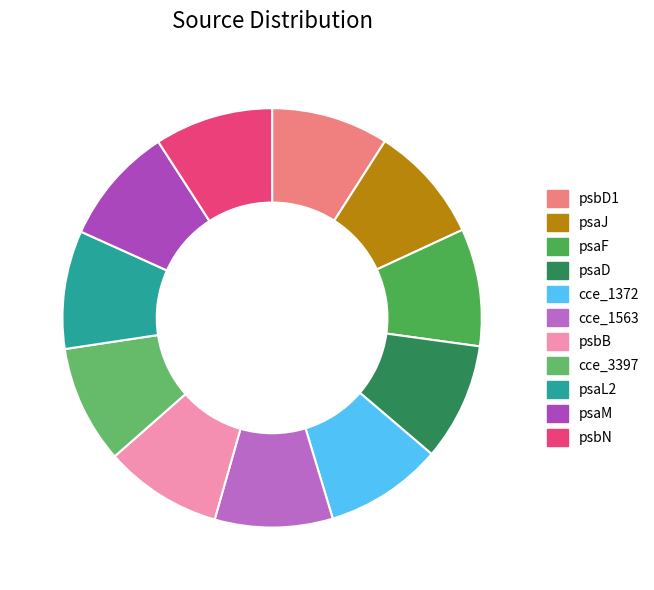

True or false: psbD1 accounts for 9% of the total.

True